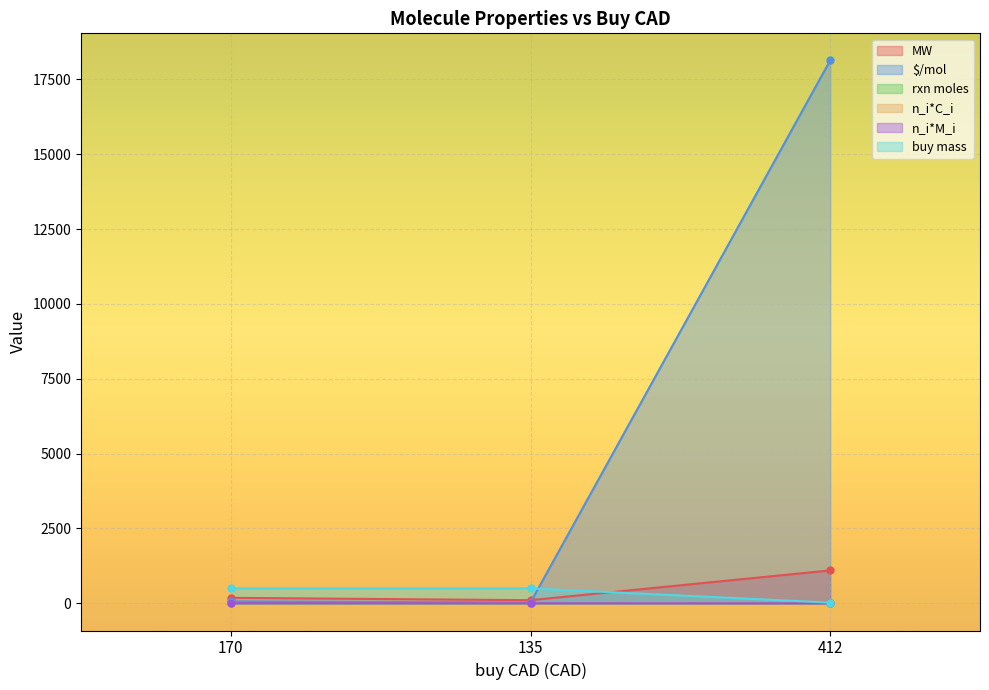

What is the label of the 3rd point from the left?

412